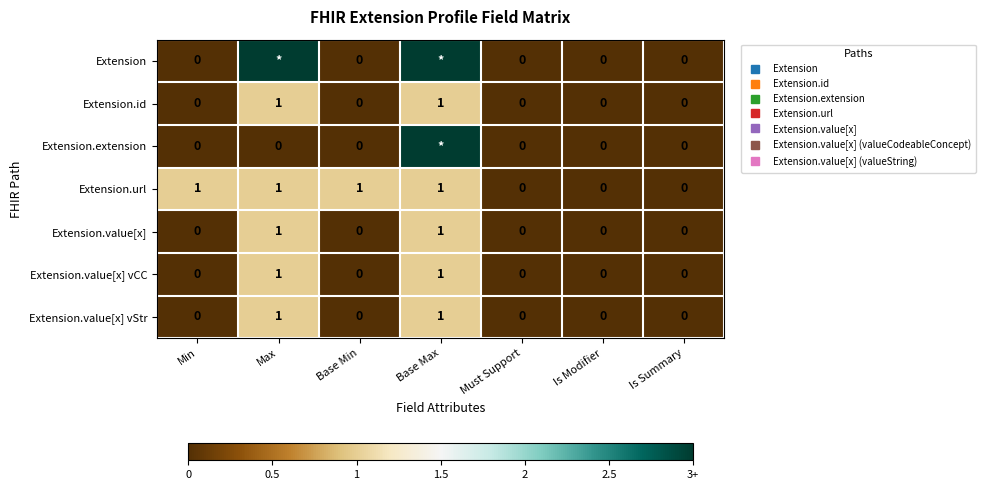

Count the number of categories in the chart.

7